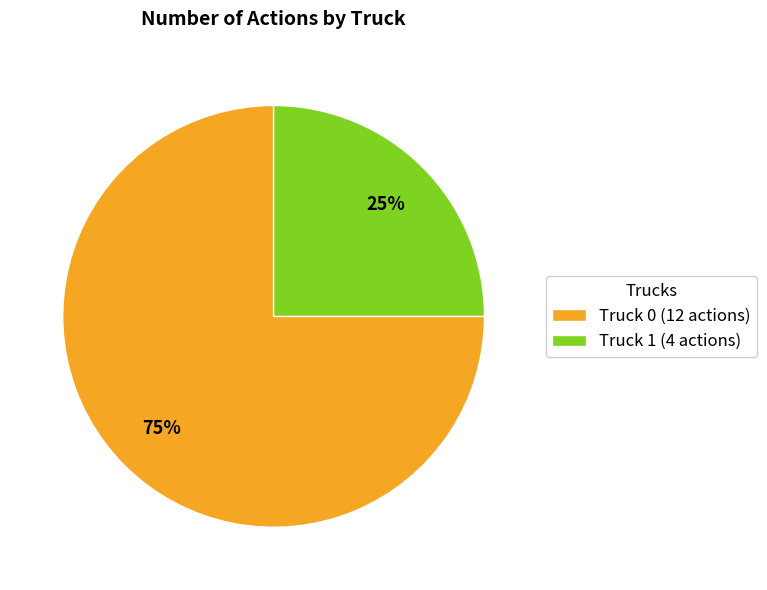

Approximately how many times larger is the value at Truck 0 (12 actions) compared to Truck 1 (4 actions)?

3.0